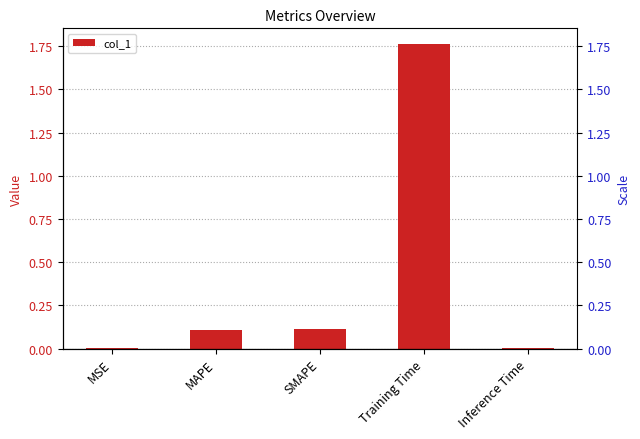

How many bars are there in total?

5